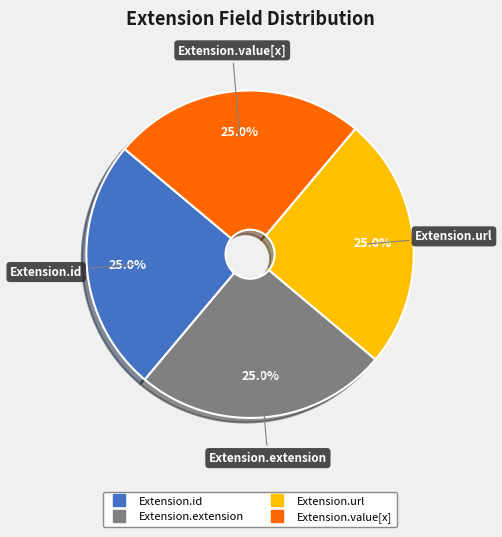

Is there a majority slice in this chart?

No